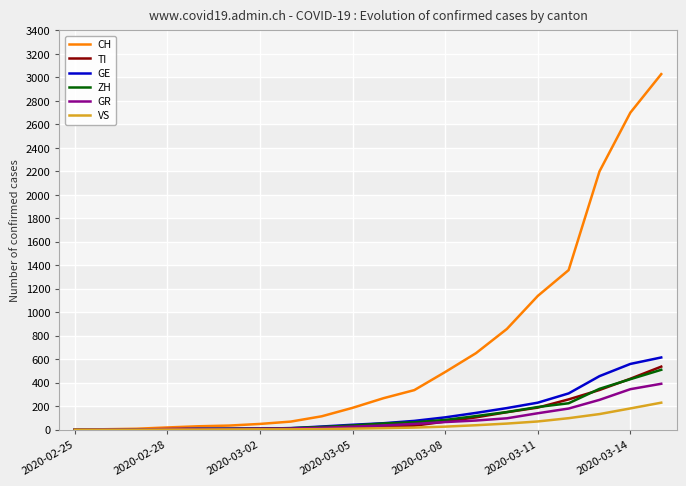

What is the maximum value shown in the chart?

3028